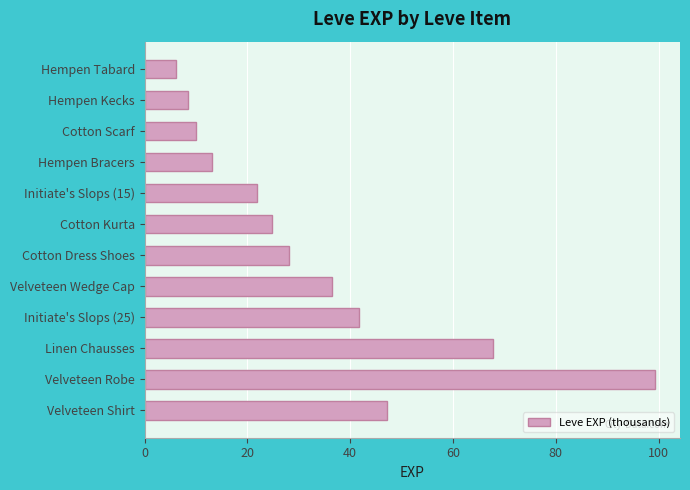

At which category does the chart reach its peak across all series?

Velveteen Robe